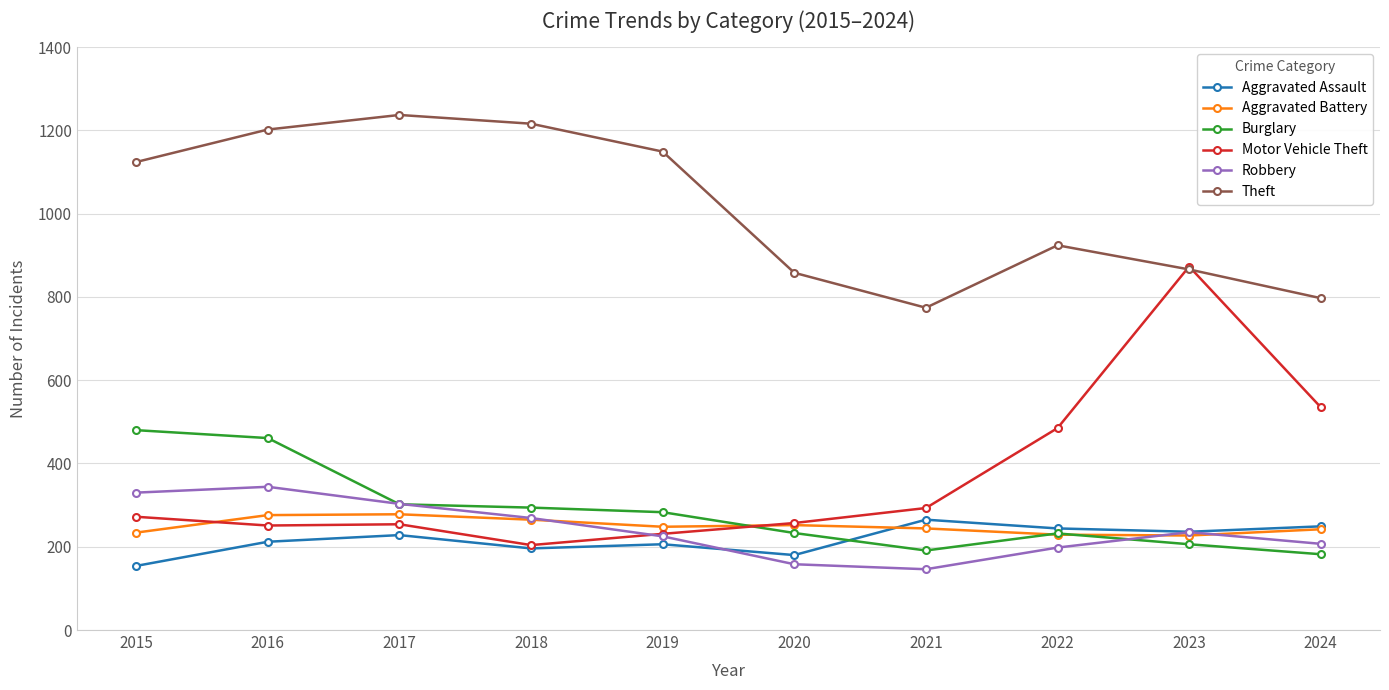

What are all the series names shown in the legend?

Aggravated Assault, Aggravated Battery, Burglary, Motor Vehicle Theft, Robbery, Theft